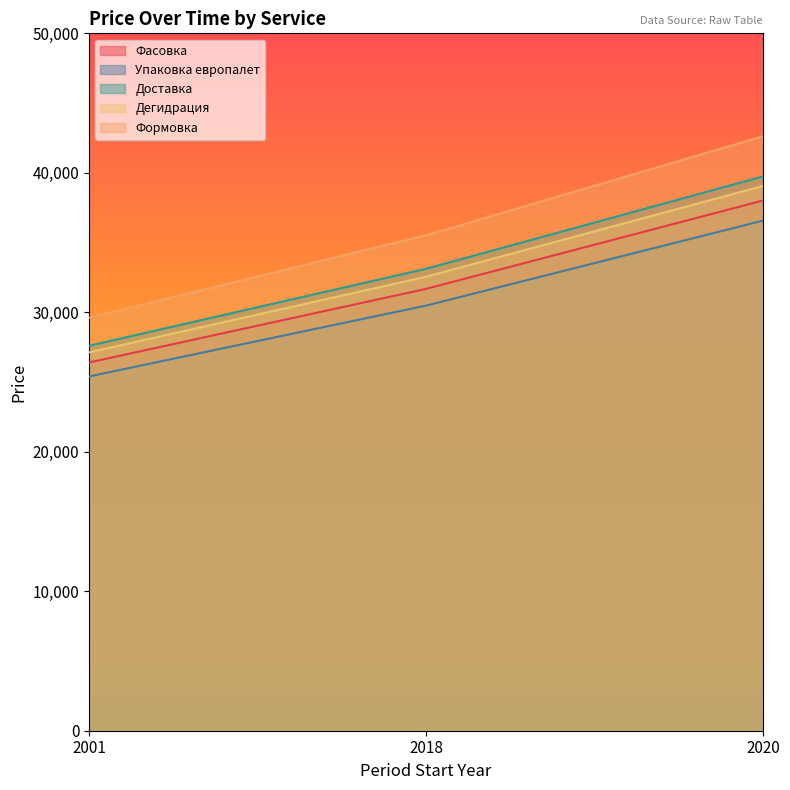

What is the highest value of the Фасовка series?

38016